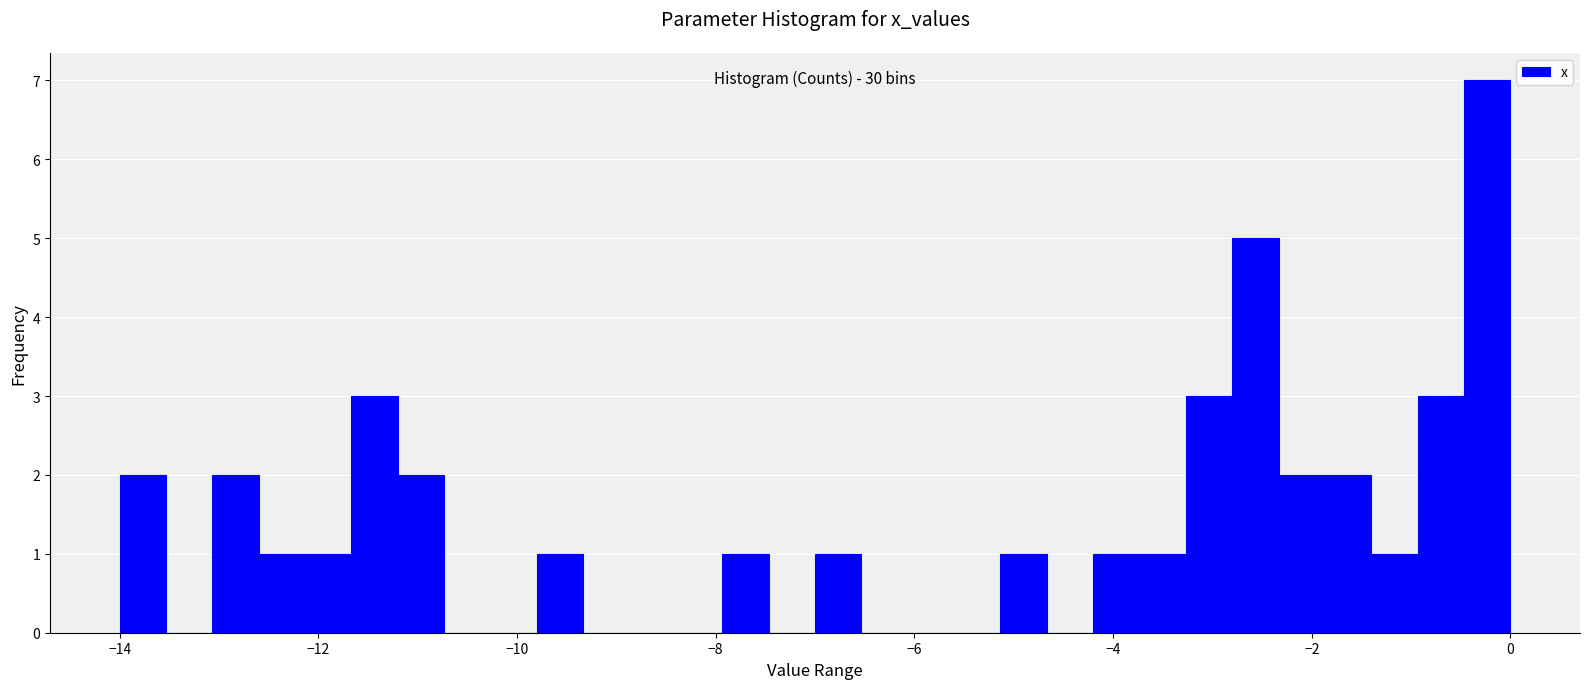

Read against the x-axis, roughly where is the centre of the tallest bar?

-0.2